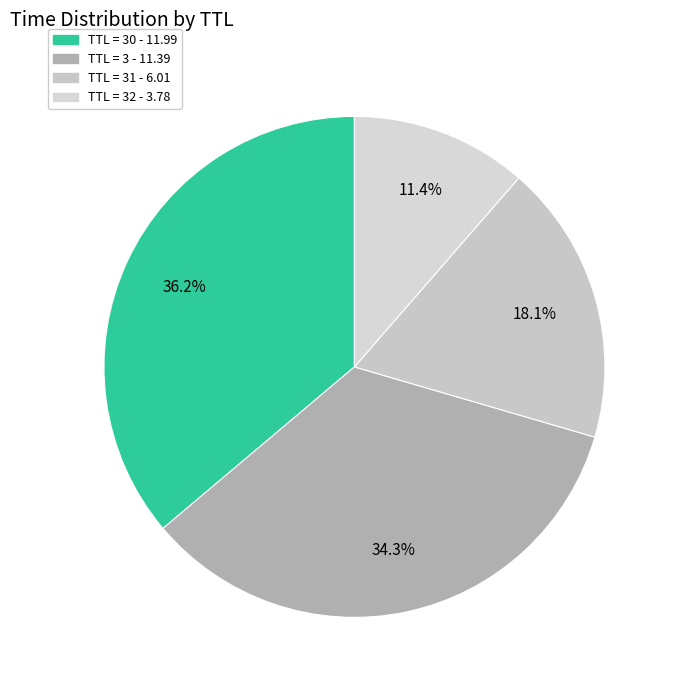

How many slices are in this pie chart?

4